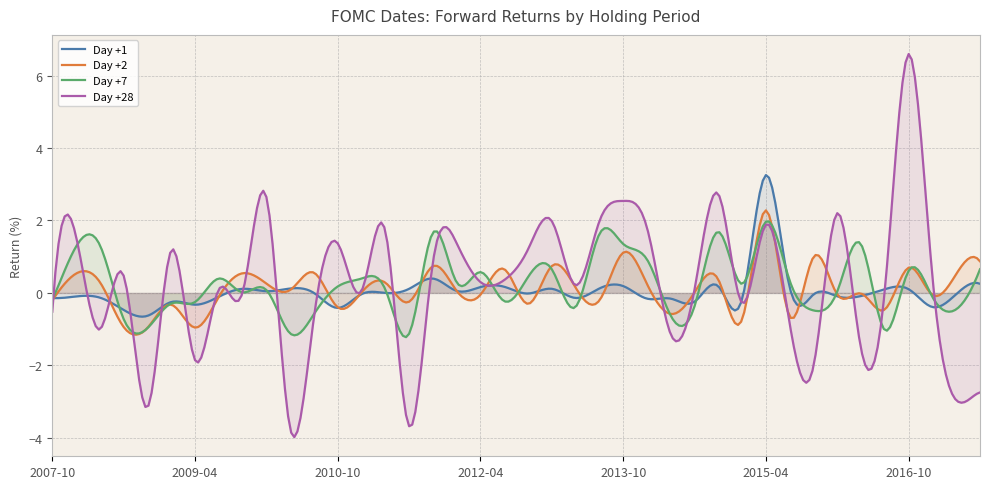

At how many categories does at least one series exceed 6?

1